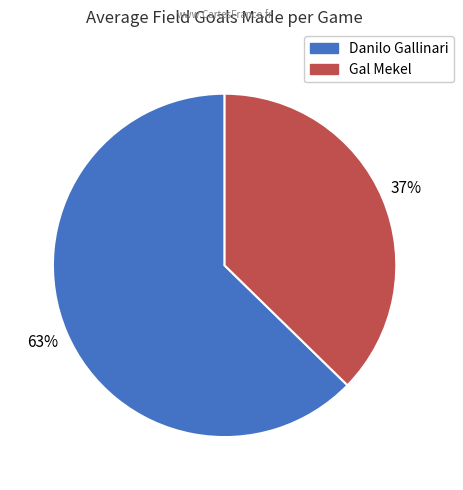

Is Danilo Gallinari the majority of the pie?

Yes